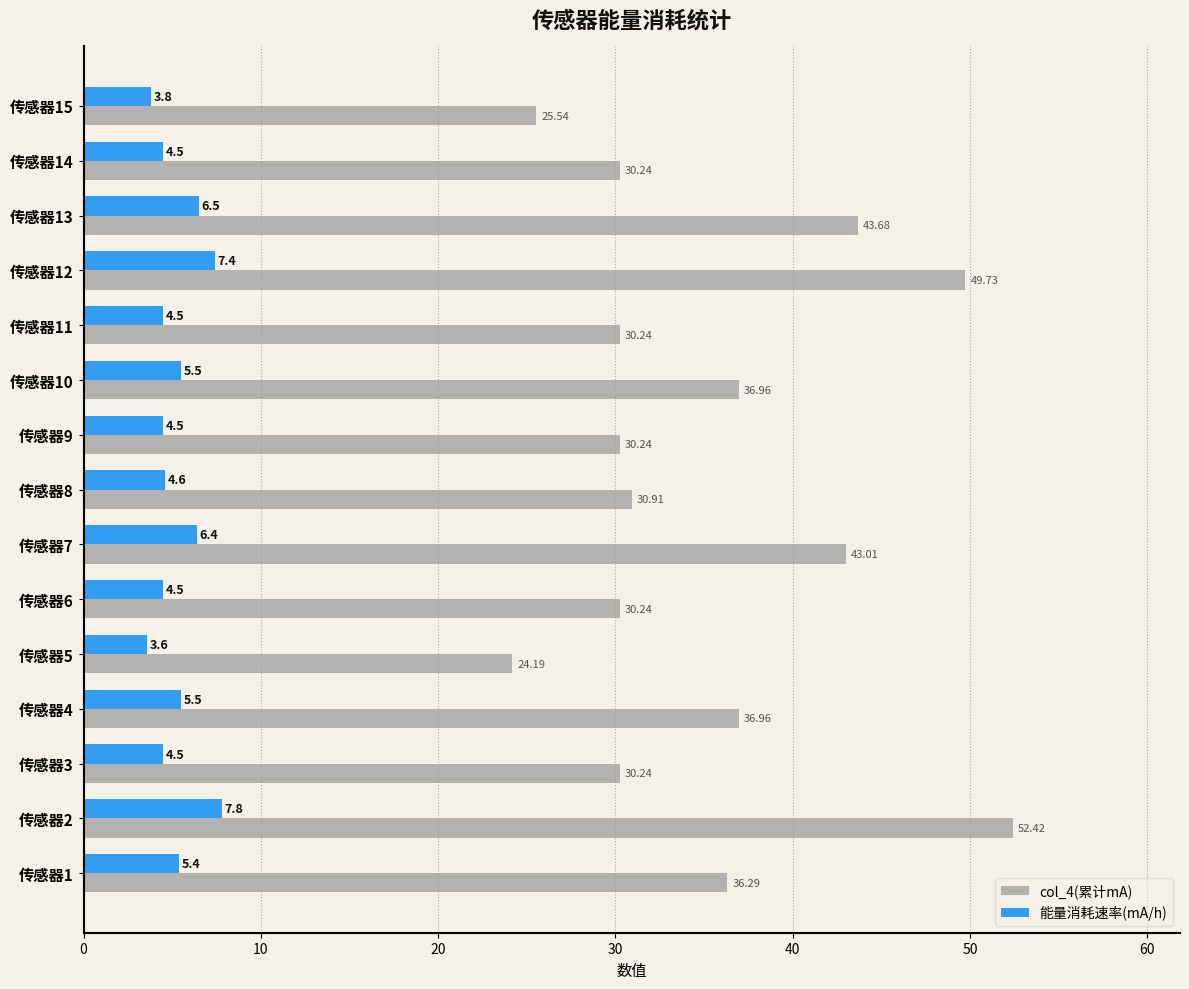

How many distinct data groups are displayed?

2